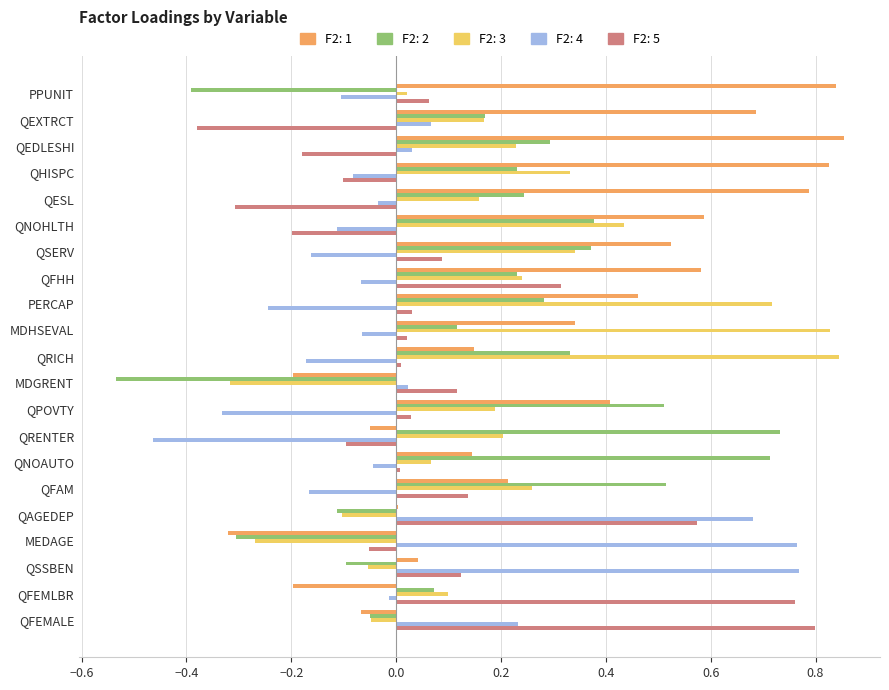

What is the total value across all series at PERCAP?

1.2